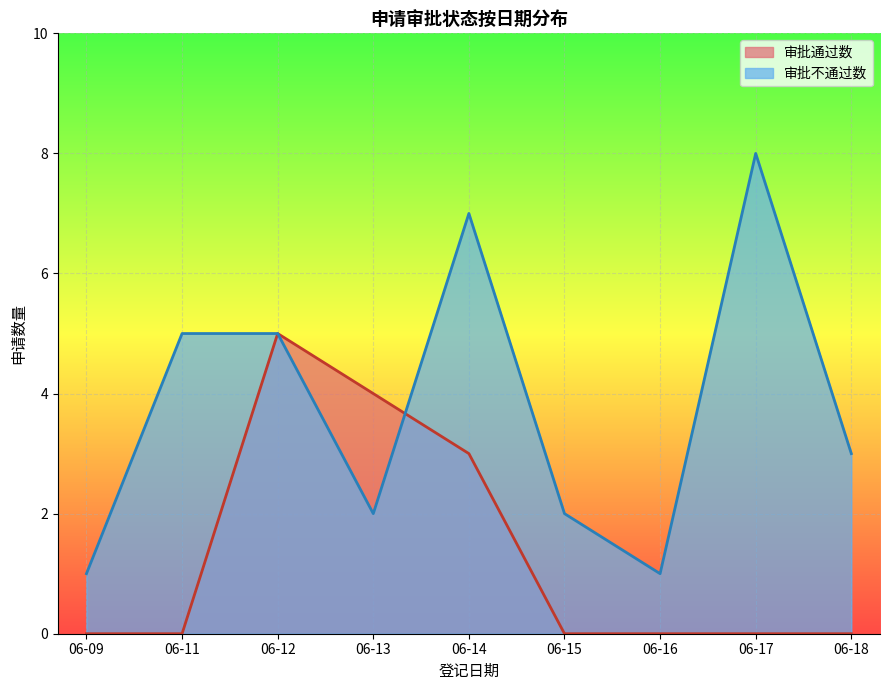

What is the total value across all series at 06-13?

6